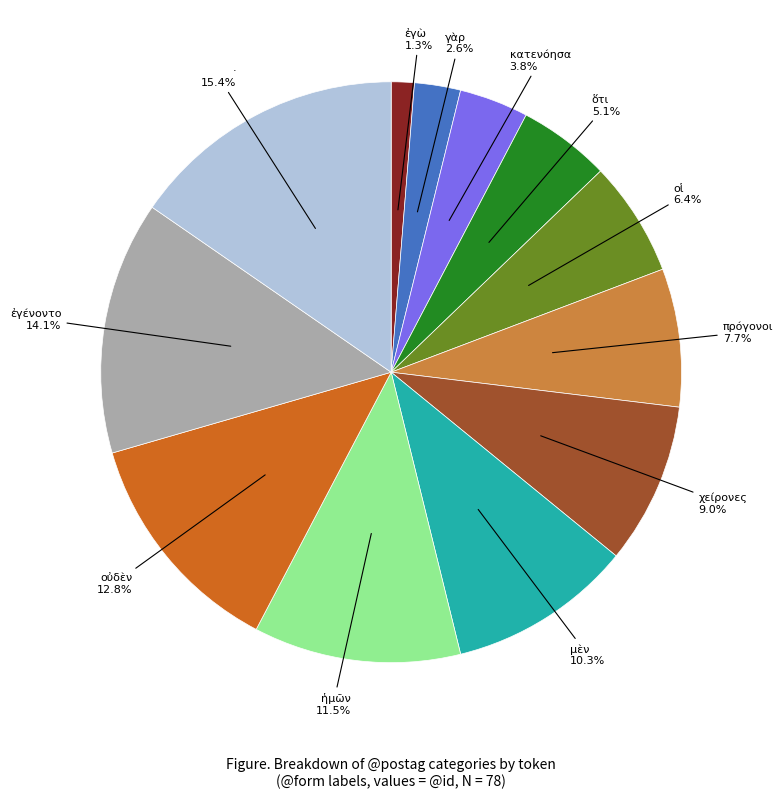

Which slice is the largest?

·